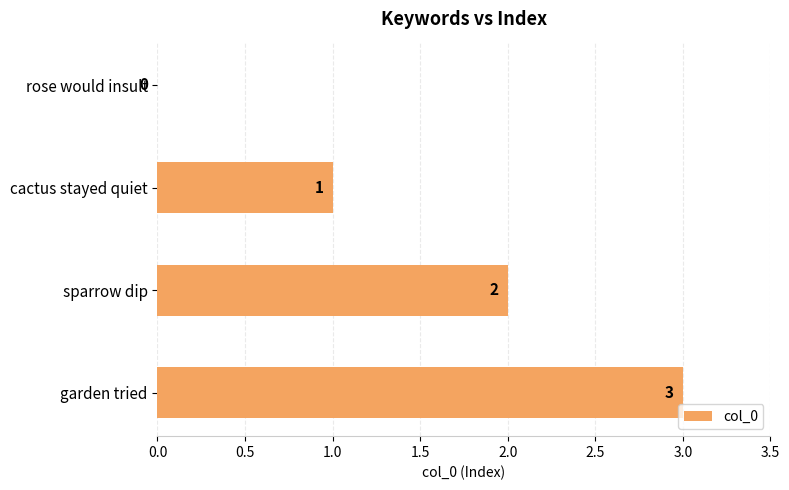

True or false: the data shows -2 at rose would insult.

False